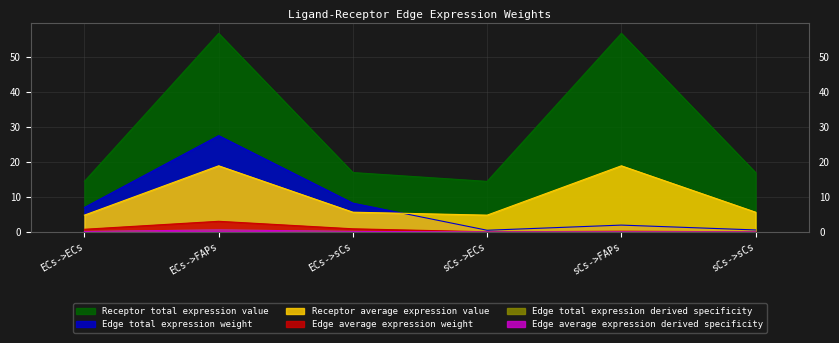

Does the chart have visible grid lines?

Yes